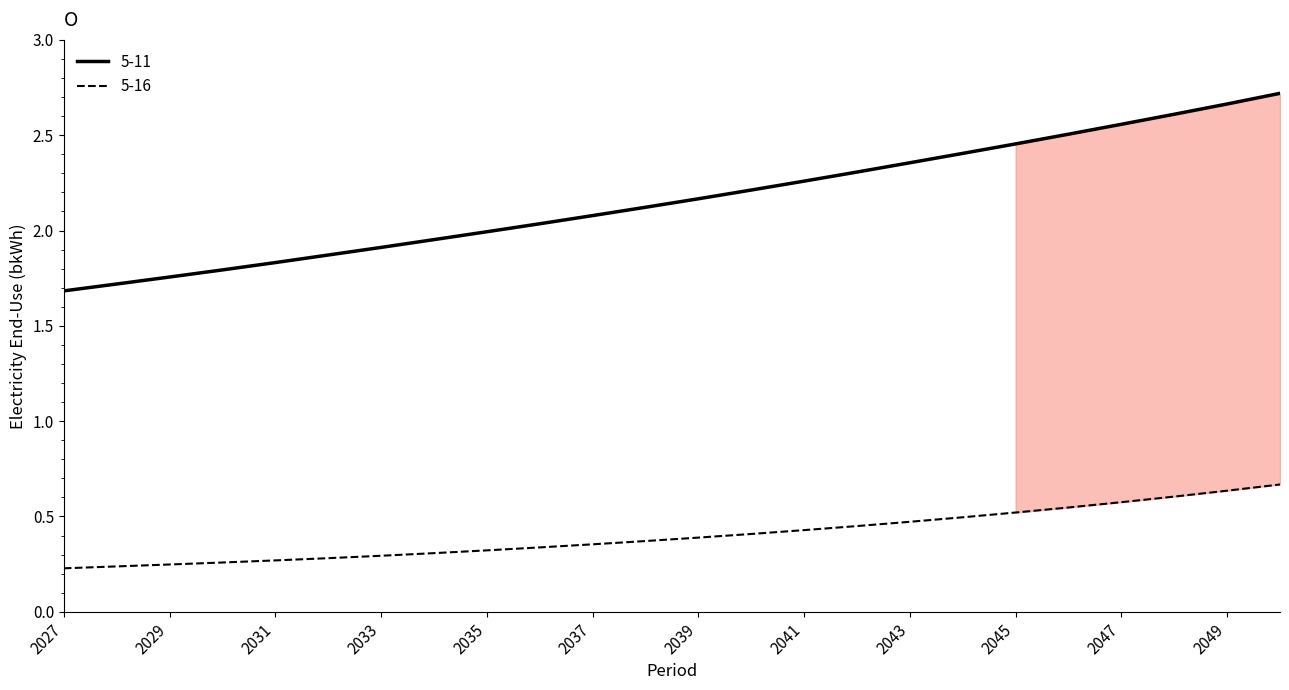

True or false: 5-16 and 5-11 intersect in this chart.

False